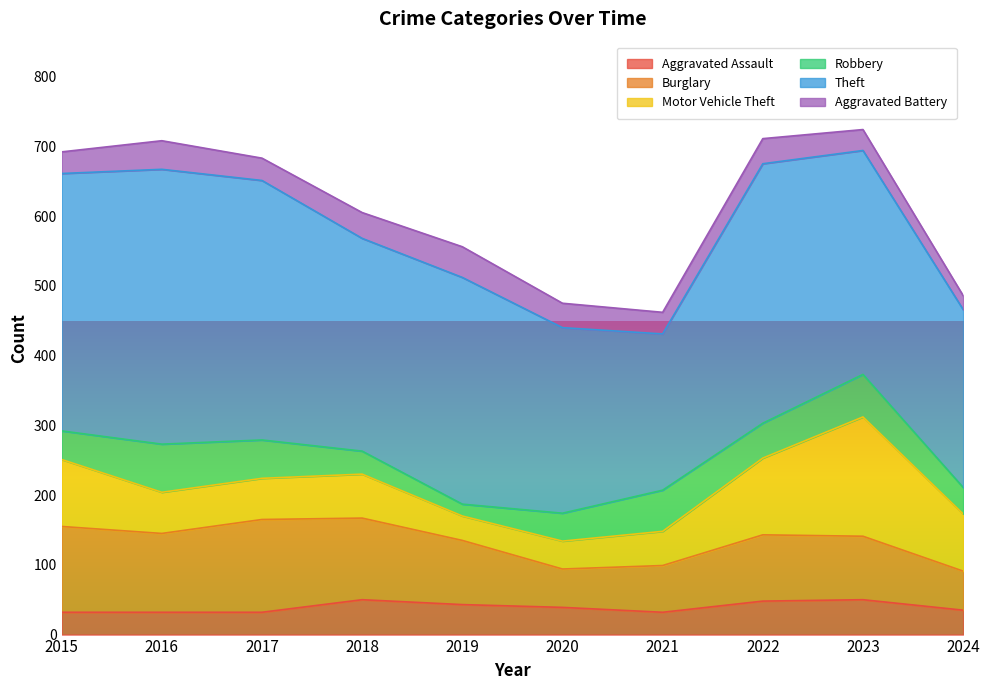

At which category does Aggravated Battery reach its first local valley?

2017